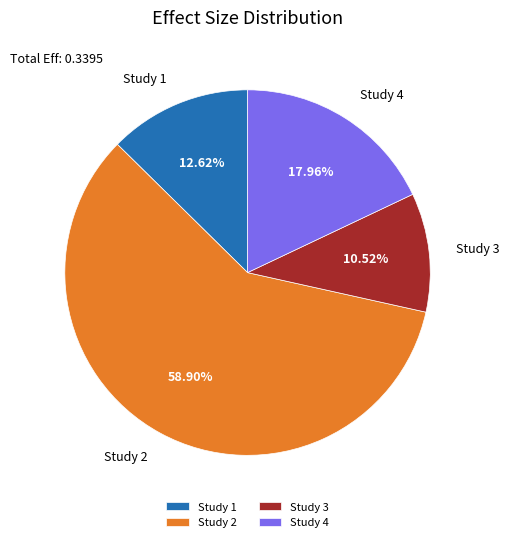

Is the sum of Study 4 and Study 2 greater than half?

Yes